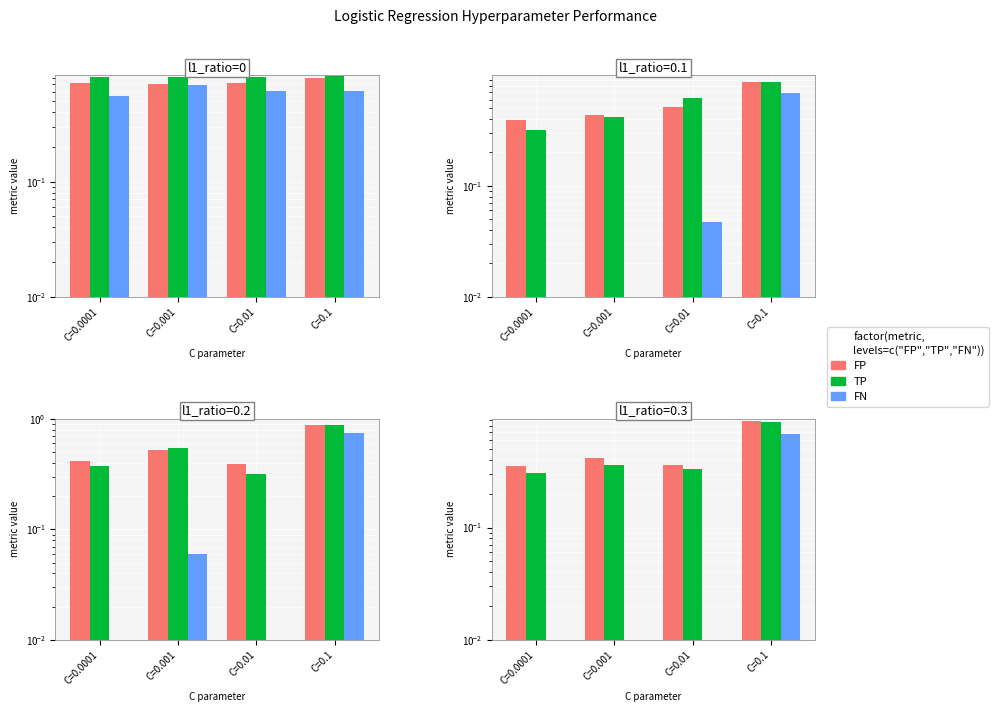

How many categories are shown in the chart?

4